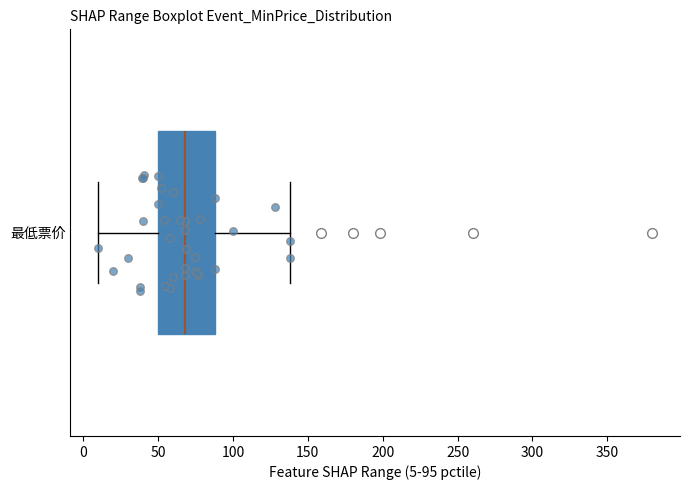

Transcribe this box plot: give where the median line is, the range the box spans, and where the two whiskers end, as read against the x-axis. The values are not printed on the chart, so give them approximately, as read against the axis.

median 70, box 50 to 90, whiskers 10 to 140